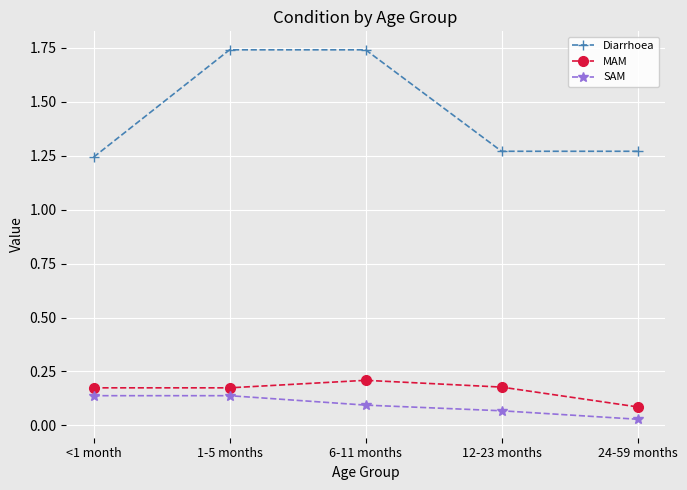

Which category has the lowest value in the MAM series?

24-59 months